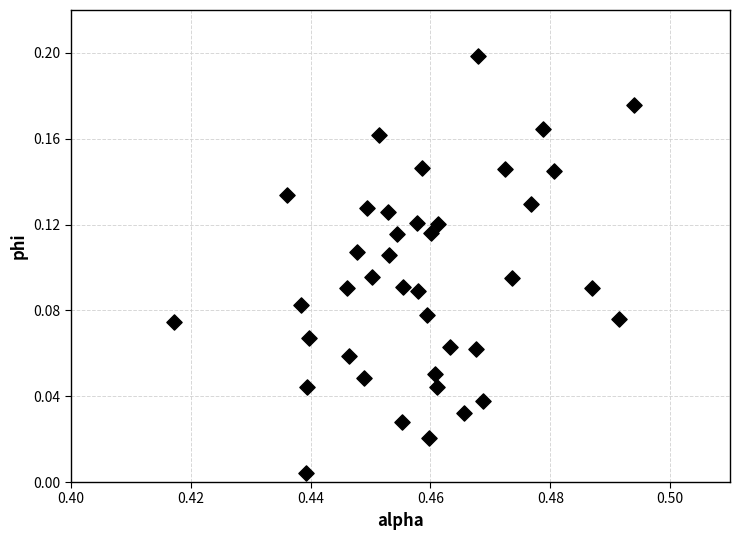

Count the number of points in this scatter plot.

40